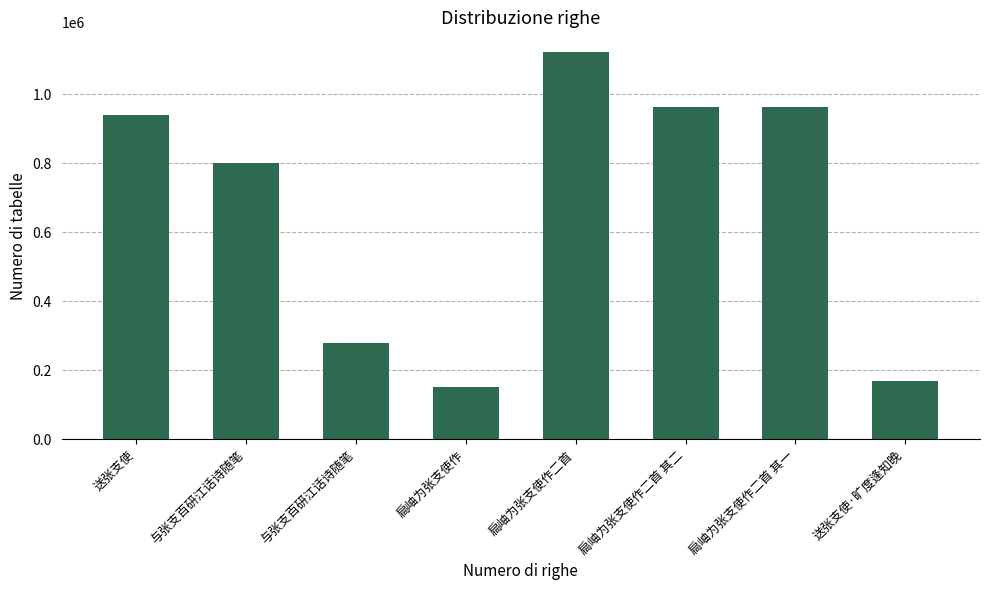

Reading left to right, transcribe all the data shown in this chart.

939888	801579	277941	151047	1122445	962055	962056	169043